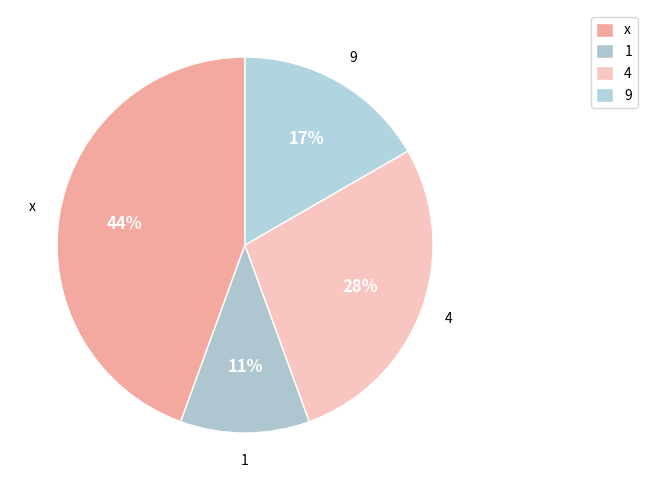

Do 9 and x together represent more than half of the pie?

Yes